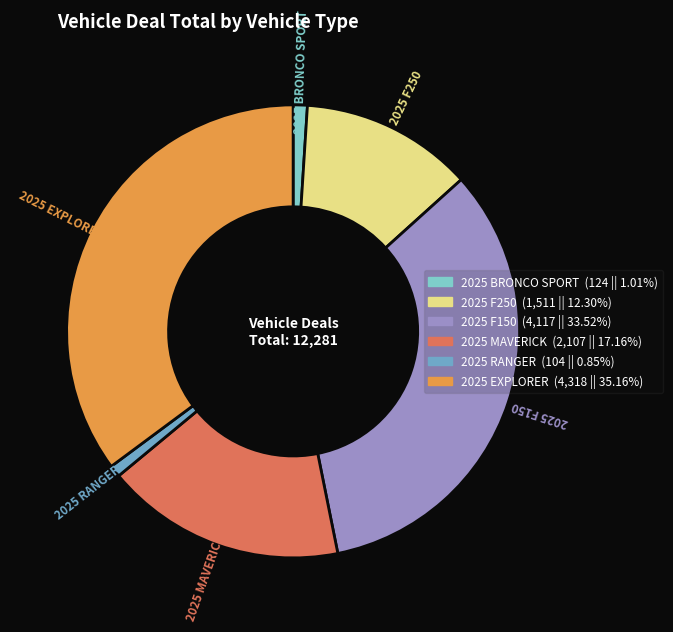

Does any single category account for the majority?

No